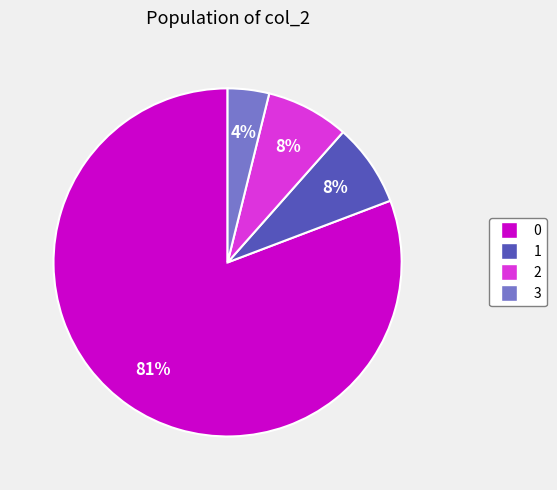

Is there any slice that represents more than half of the pie?

Yes